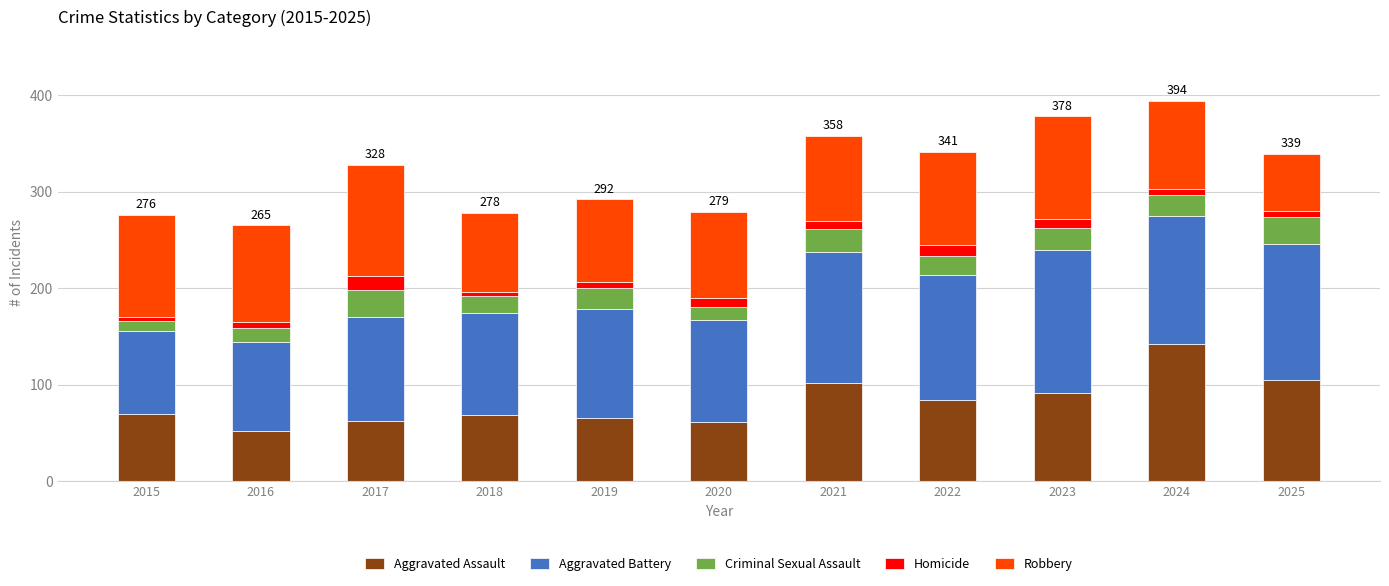

What is the total value across all series at 2020?

279